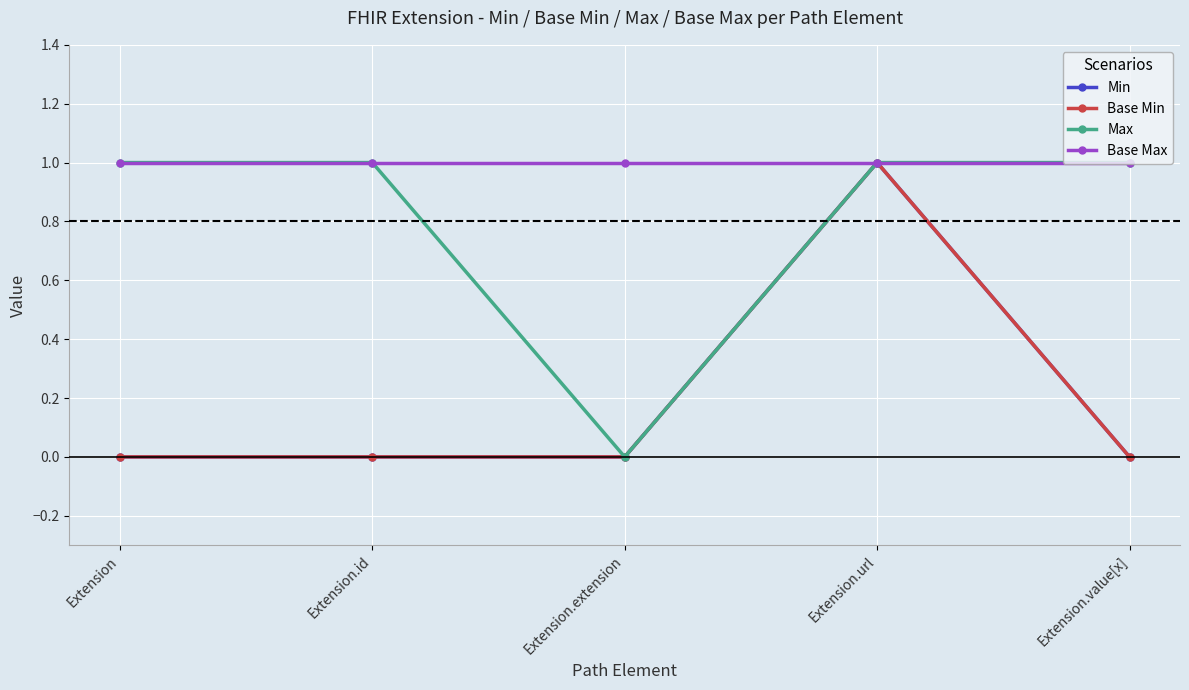

What are all the series names shown in the legend?

Min, Base Min, Max, Base Max